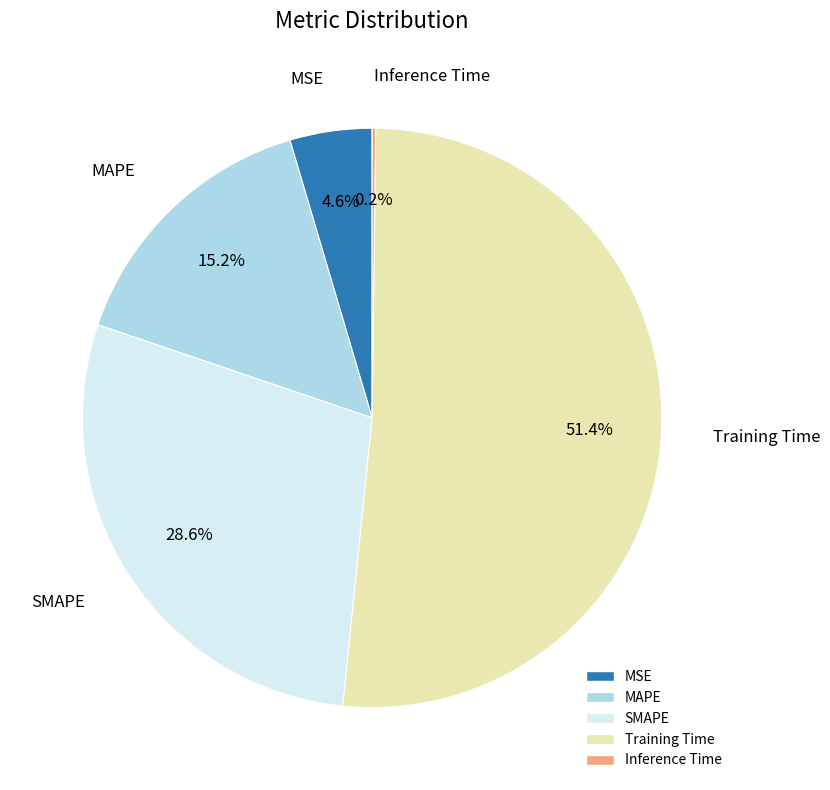

What percentage is the MSE slice, to the nearest percent?

5%